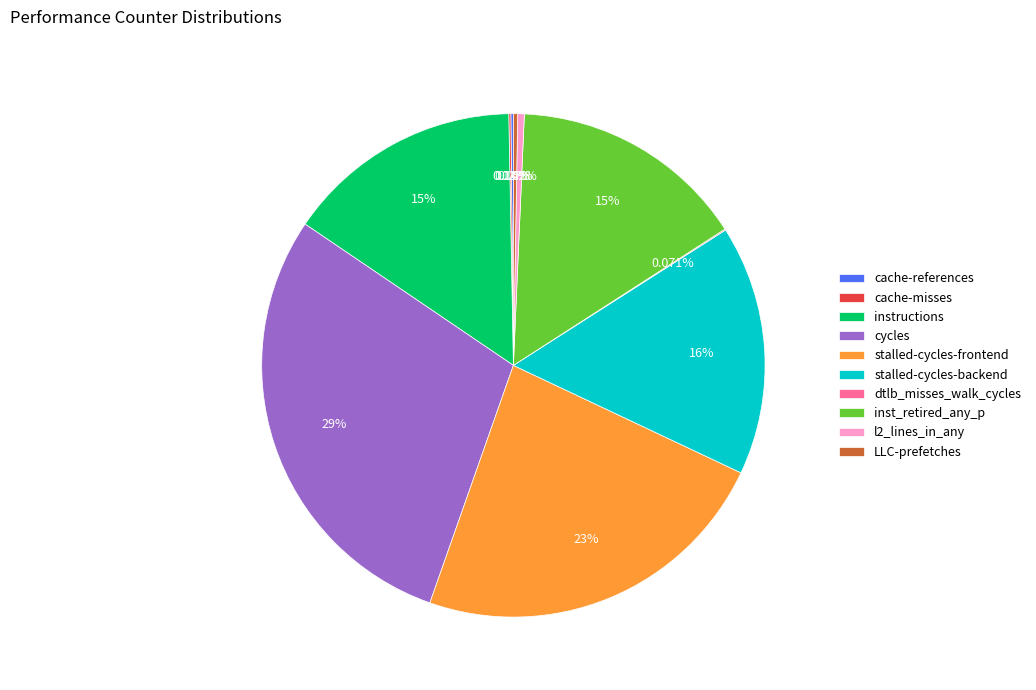

What is the largest slice in the pie chart?

cycles